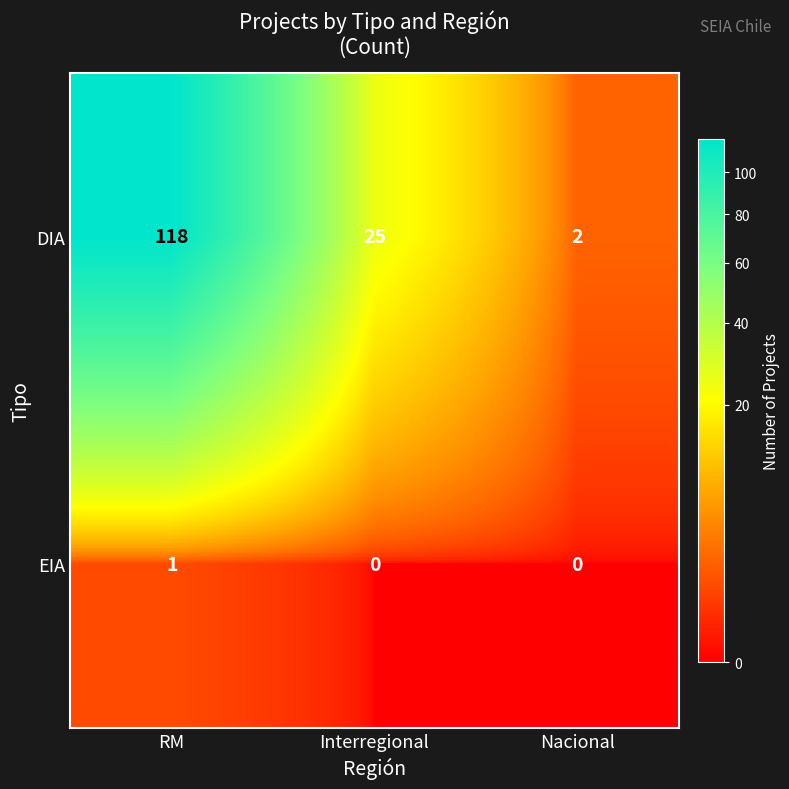

What is the greatest value displayed?

118